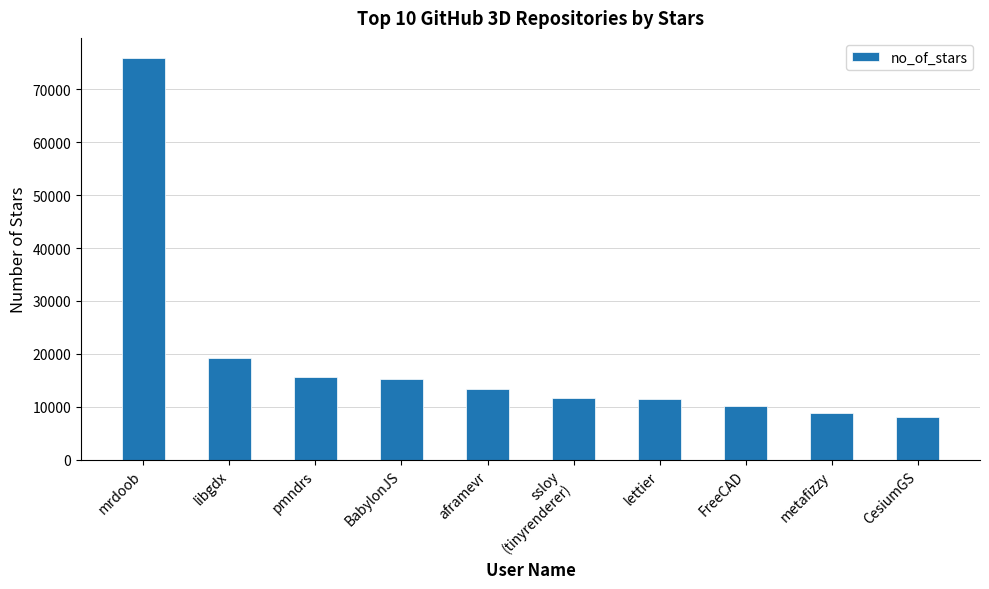

What is the change in value from BabylonJS to CesiumGS?

-7300